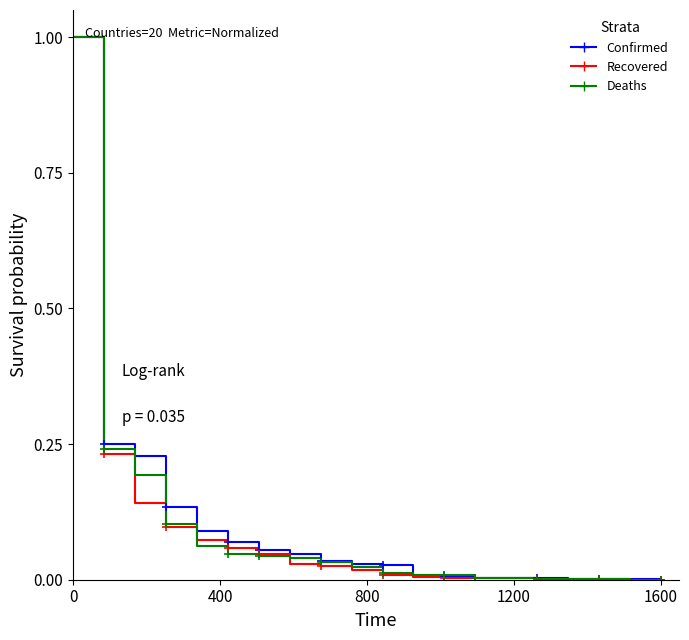

What is the highest value of the Recovered series?

1.0